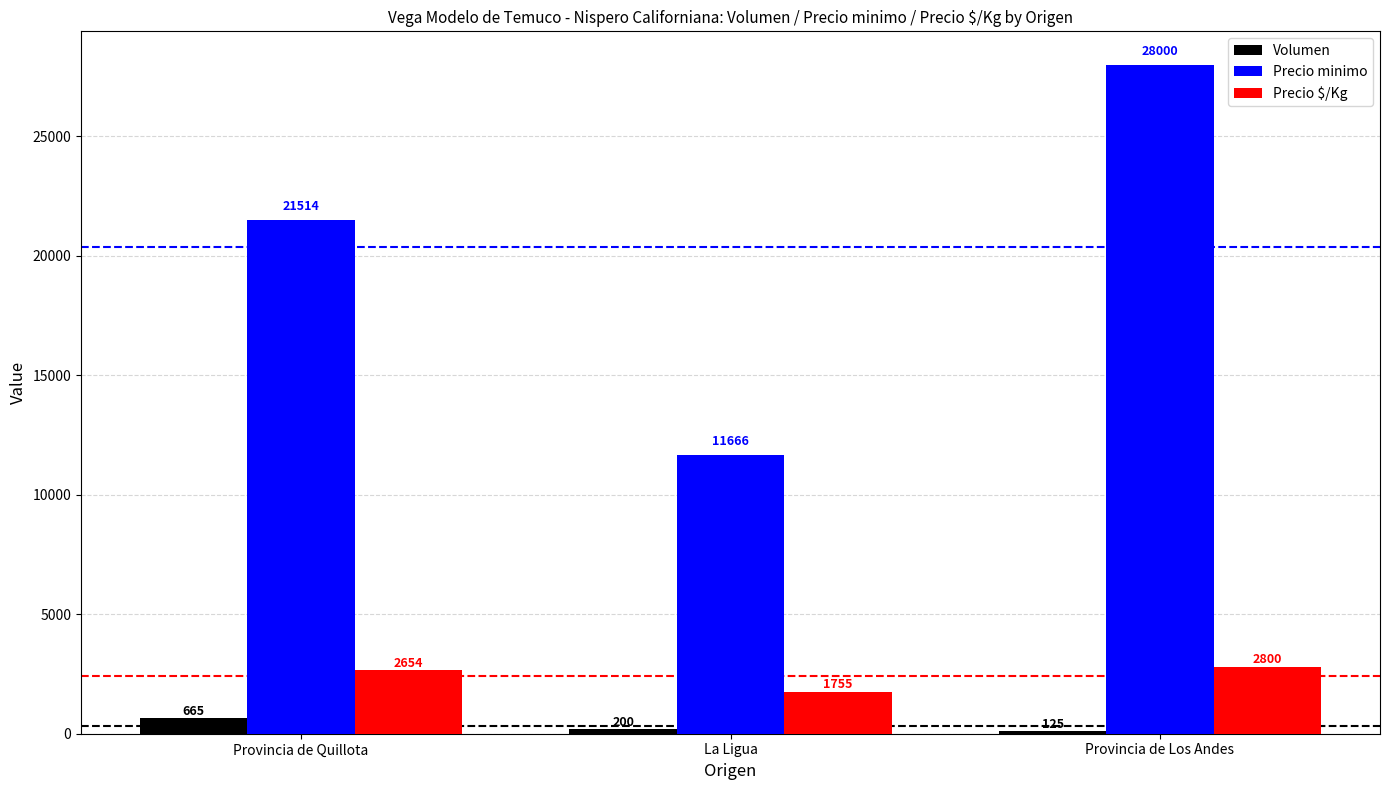

At which label is Precio $/Kg closest to 2277?

Provincia de Quillota